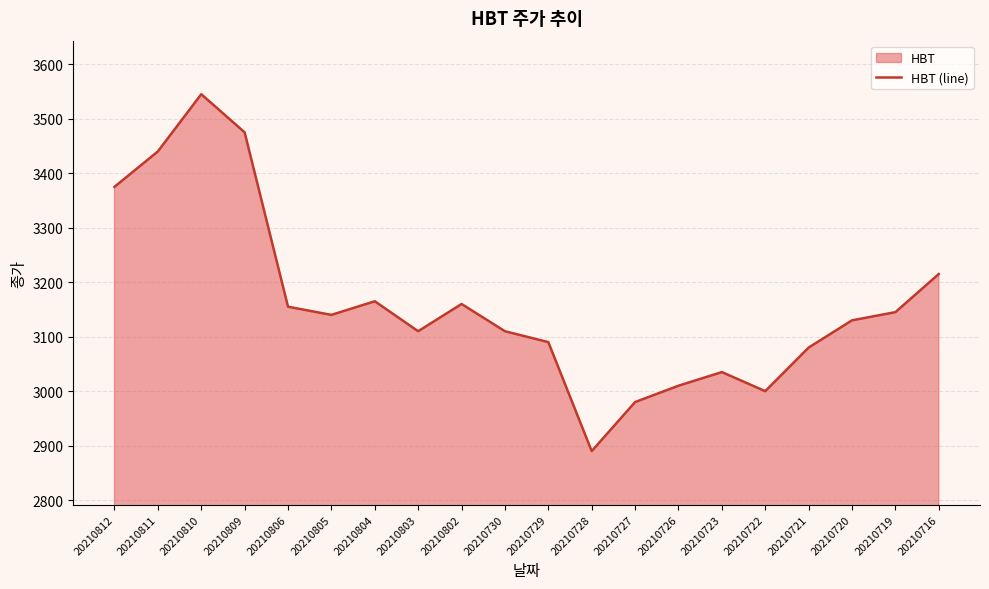

What is the difference between the values at 20210804 and 20210720?

35